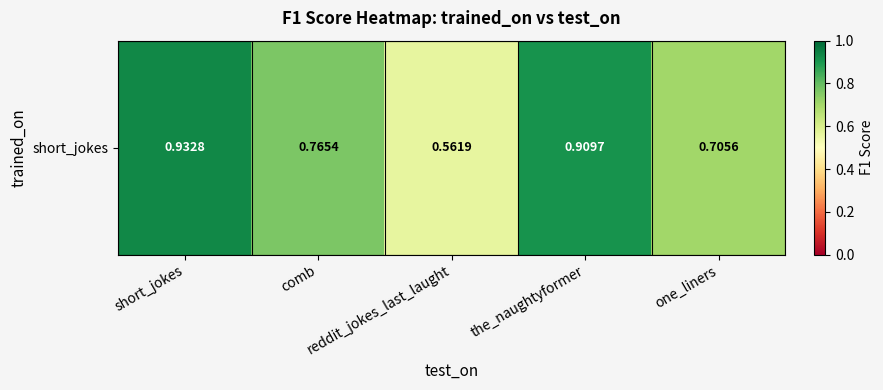

True or false: the data shows 1.3 at comb.

False